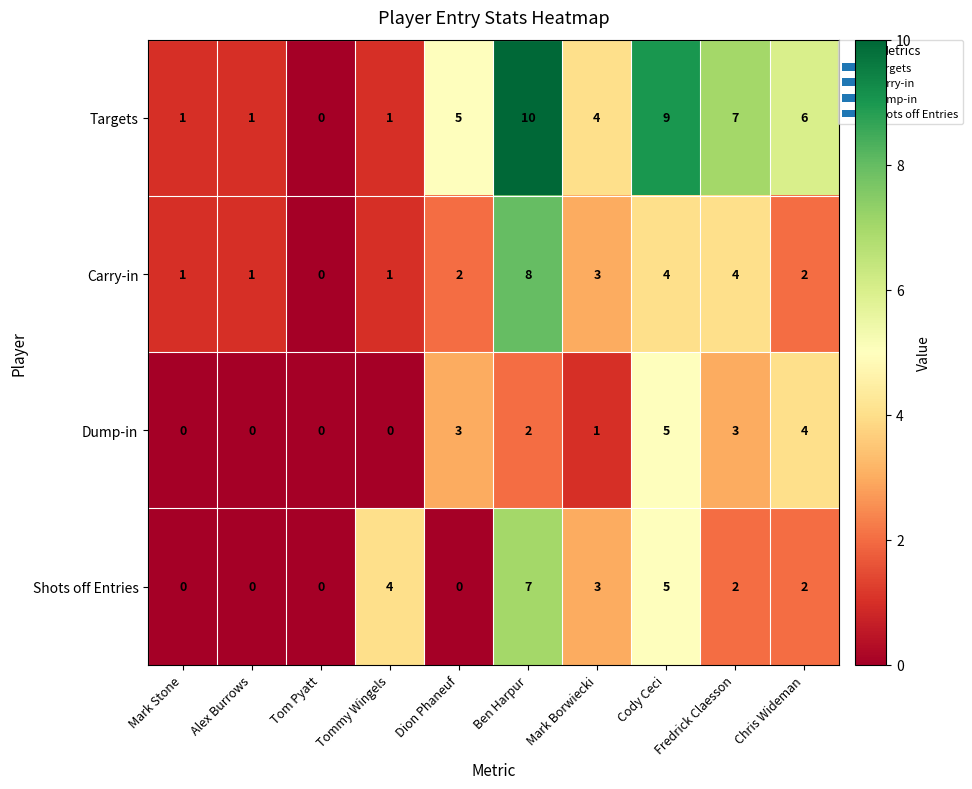

Rank the series by their maximum value, from highest to lowest.

Targets, Carry-in, Shots off Entries, Dump-in